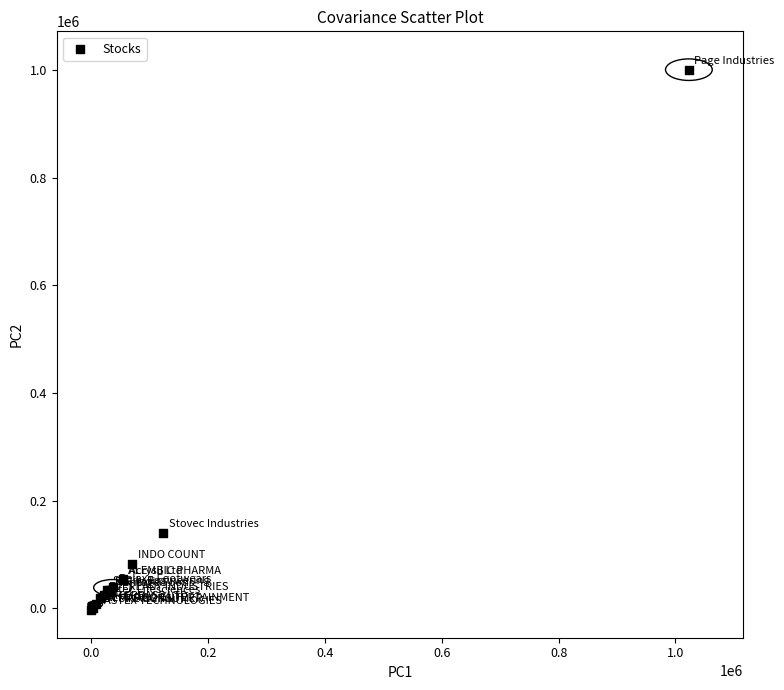

What Y value in the scatter plot is closest to 498829?

139958.1